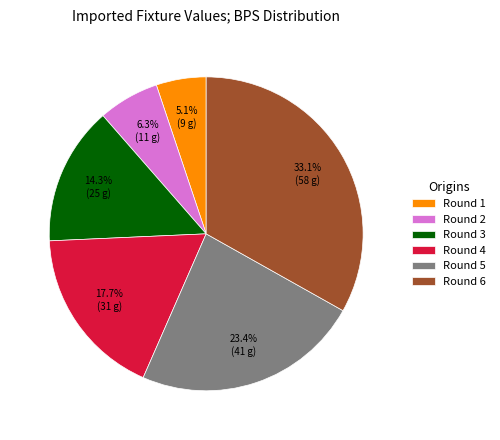

Which category has the smallest portion of the pie?

Round 1